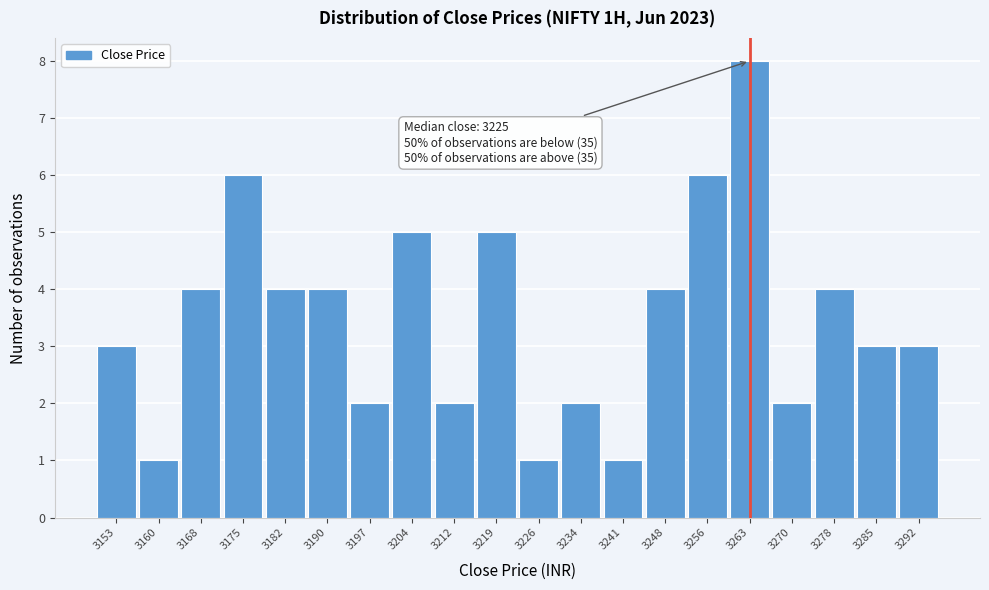

Reading left to right, transcribe all the data shown in this chart.

3153=3	3160=1	3168=4	3175=6	3182=4	3190=4	3197=2	3204=5	3212=2	3219=5	3226=1	3234=2	3241=1	3248=4	3256=6	3263=8	3270=2	3278=4	3285=3	3292=3